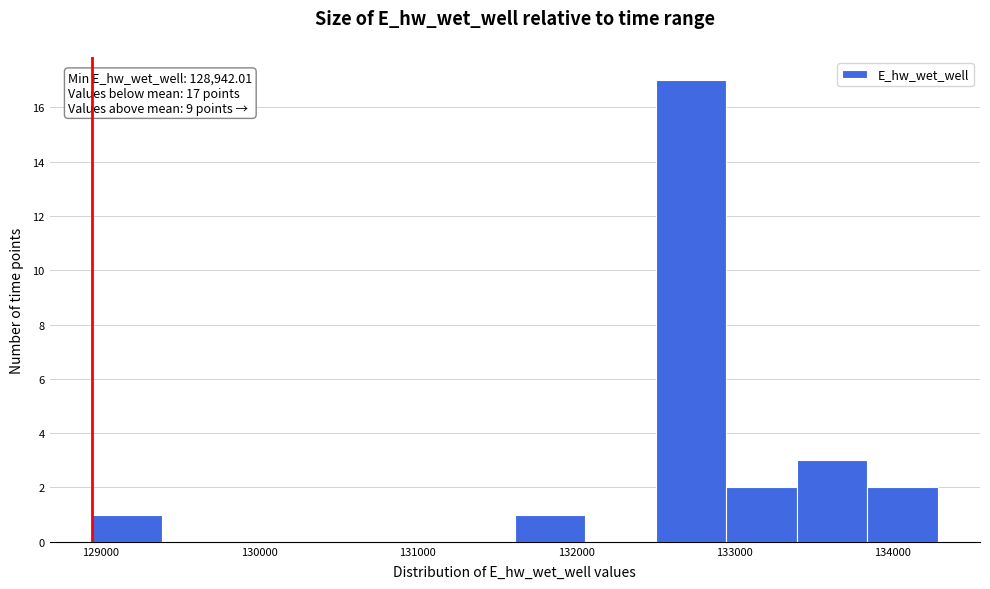

Which range on the x-axis has the tallest bar?

132500 to 132900